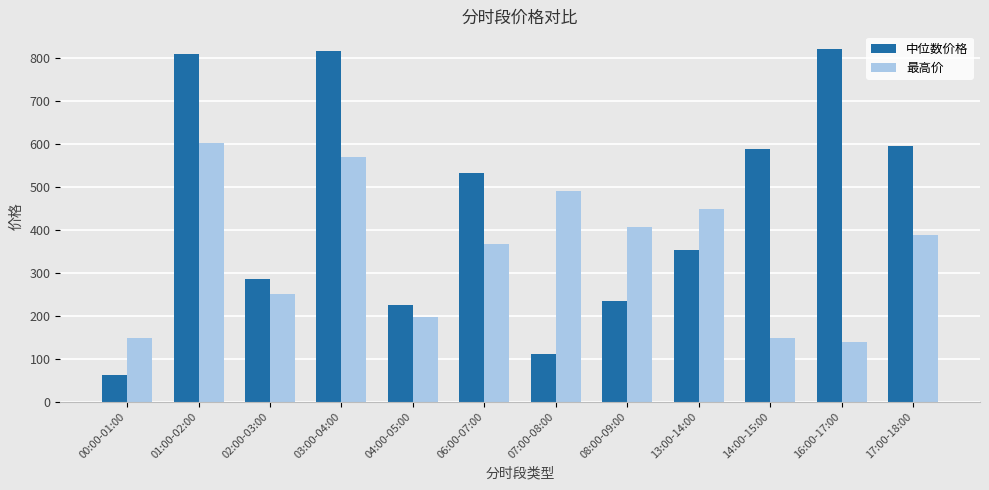

What is the sum of the 中位数价格 values at 06:00-07:00 and 04:00-05:00?

757.0